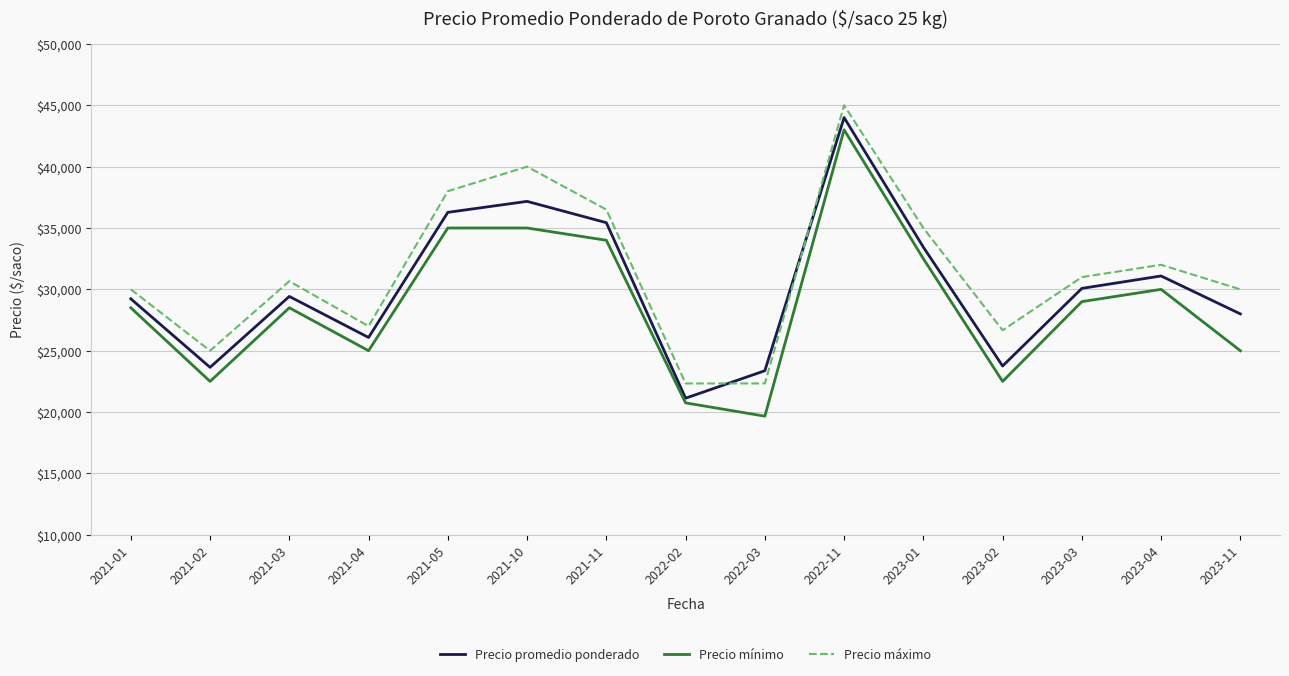

The value of Precio máximo at 2022-02 is 22333. True or false?

True